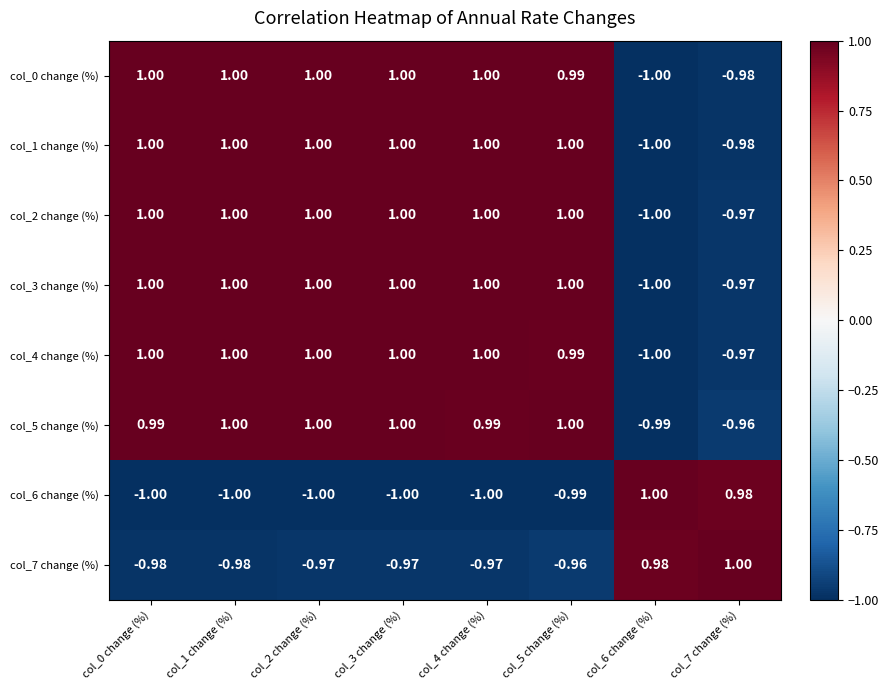

Reading left to right, what are all the values shown in this chart?

col_0 change (%): col_0 change (%)=1.0	col_1 change (%)=1.0	col_2 change (%)=1.0	col_3 change (%)=1.0	col_4 change (%)=1.0	col_5 change (%)=1.0	col_6 change (%)=-1.0	col_7 change (%)=-1.0
col_1 change (%): col_0 change (%)=1.0	col_1 change (%)=1.0	col_2 change (%)=1.0	col_3 change (%)=1.0	col_4 change (%)=1.0	col_5 change (%)=1.0	col_6 change (%)=-1.0	col_7 change (%)=-1.0
col_2 change (%): col_0 change (%)=1.0	col_1 change (%)=1.0	col_2 change (%)=1.0	col_3 change (%)=1.0	col_4 change (%)=1.0	col_5 change (%)=1.0	col_6 change (%)=-1.0	col_7 change (%)=-1.0
col_3 change (%): col_0 change (%)=1.0	col_1 change (%)=1.0	col_2 change (%)=1.0	col_3 change (%)=1.0	col_4 change (%)=1.0	col_5 change (%)=1.0	col_6 change (%)=-1.0	col_7 change (%)=-1.0
col_4 change (%): col_0 change (%)=1.0	col_1 change (%)=1.0	col_2 change (%)=1.0	col_3 change (%)=1.0	col_4 change (%)=1.0	col_5 change (%)=1.0	col_6 change (%)=-1.0	col_7 change (%)=-1.0
col_5 change (%): col_0 change (%)=1.0	col_1 change (%)=1.0	col_2 change (%)=1.0	col_3 change (%)=1.0	col_4 change (%)=1.0	col_5 change (%)=1.0	col_6 change (%)=-1.0	col_7 change (%)=-1.0
col_6 change (%): col_0 change (%)=-1.0	col_1 change (%)=-1.0	col_2 change (%)=-1.0	col_3 change (%)=-1.0	col_4 change (%)=-1.0	col_5 change (%)=-1.0	col_6 change (%)=1.0	col_7 change (%)=1.0
col_7 change (%): col_0 change (%)=-1.0	col_1 change (%)=-1.0	col_2 change (%)=-1.0	col_3 change (%)=-1.0	col_4 change (%)=-1.0	col_5 change (%)=-1.0	col_6 change (%)=1.0	col_7 change (%)=1.0